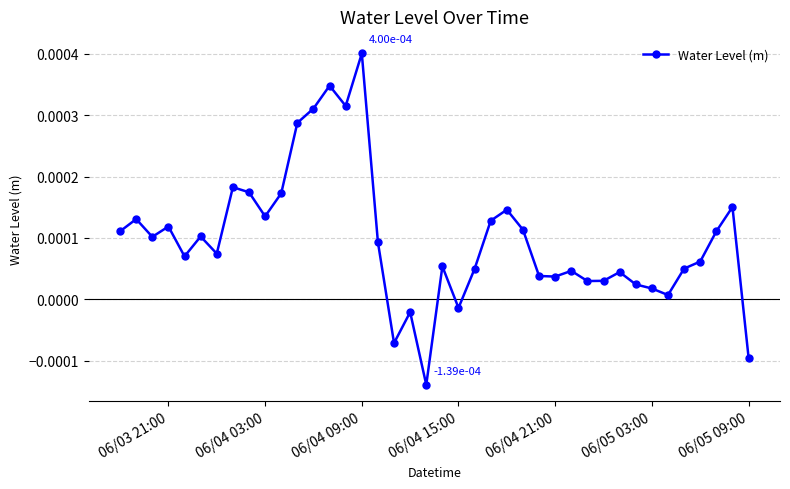

True or false: the data has more than 1 interior local peaks.

True